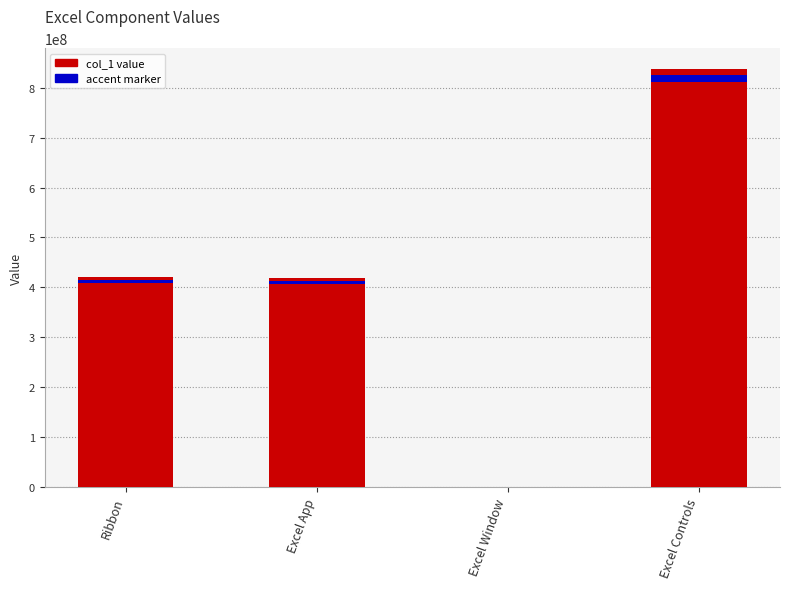

Where is the data nearest to the value 418629239?

Excel App